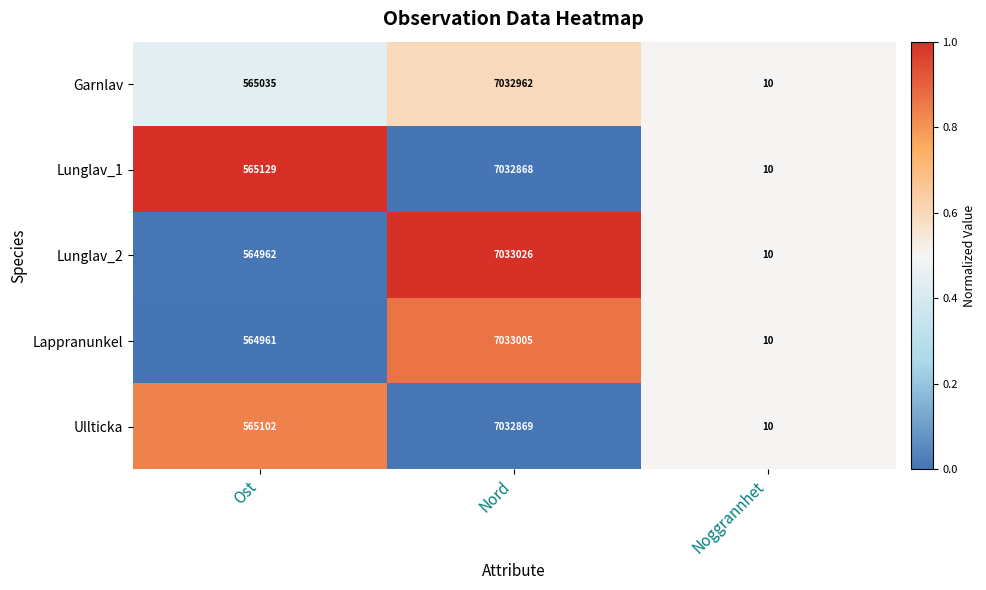

What is the spread (max minus min) of values at Ost?

168